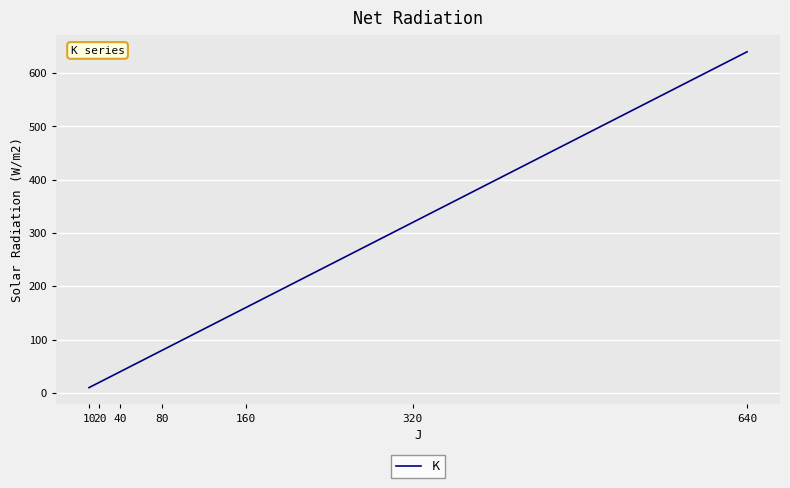

Rank the categories by value from highest to lowest.

640, 320, 160, 80, 40, 20, 10